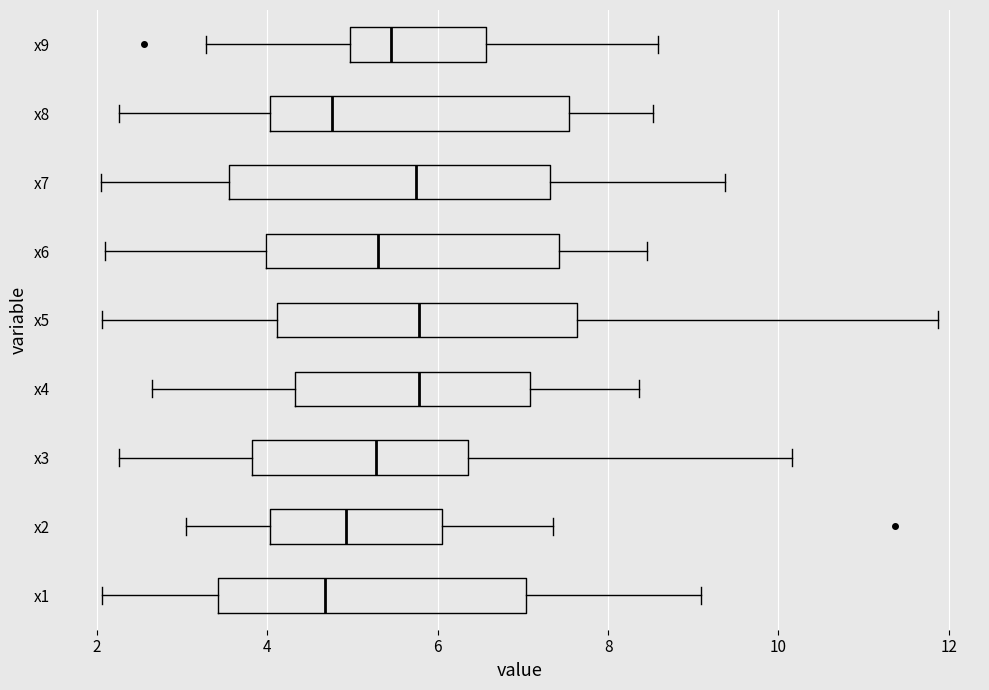

Reading bottom to top, transcribe this box plot: for each box, give where its median line is, the range the box spans, and where its two whiskers end, as read against the x-axis. The values are not printed on the chart, so give them approximately, as read against the axis.

x1: median 4.6, box 3.4 to 7.0, whiskers 2.0 to 9.0
x2: median 5.0, box 4.0 to 6.0, whiskers 3.0 to 7.4
x3: median 5.2, box 3.8 to 6.4, whiskers 2.2 to 10.2
x4: median 5.8, box 4.4 to 7.0, whiskers 2.6 to 8.4
x5: median 5.8, box 4.2 to 7.6, whiskers 2.0 to 11.8
x6: median 5.4, box 4.0 to 7.4, whiskers 2.0 to 8.4
x7: median 5.8, box 3.6 to 7.4, whiskers 2.0 to 9.4
x8: median 4.8, box 4.0 to 7.6, whiskers 2.2 to 8.6
x9: median 5.4, box 5.0 to 6.6, whiskers 3.2 to 8.6